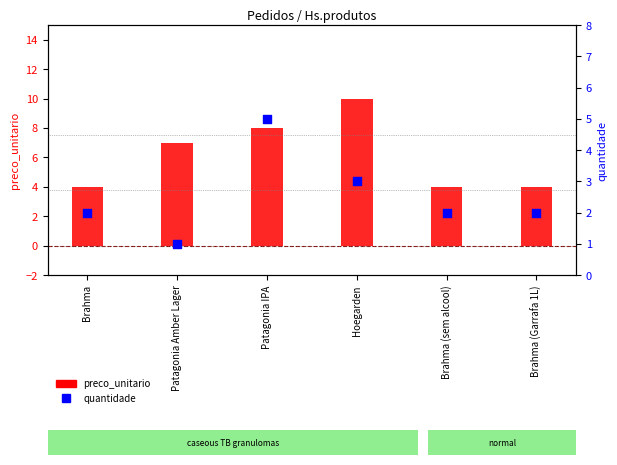

Which series contains the highest Y value?

preco_unitario